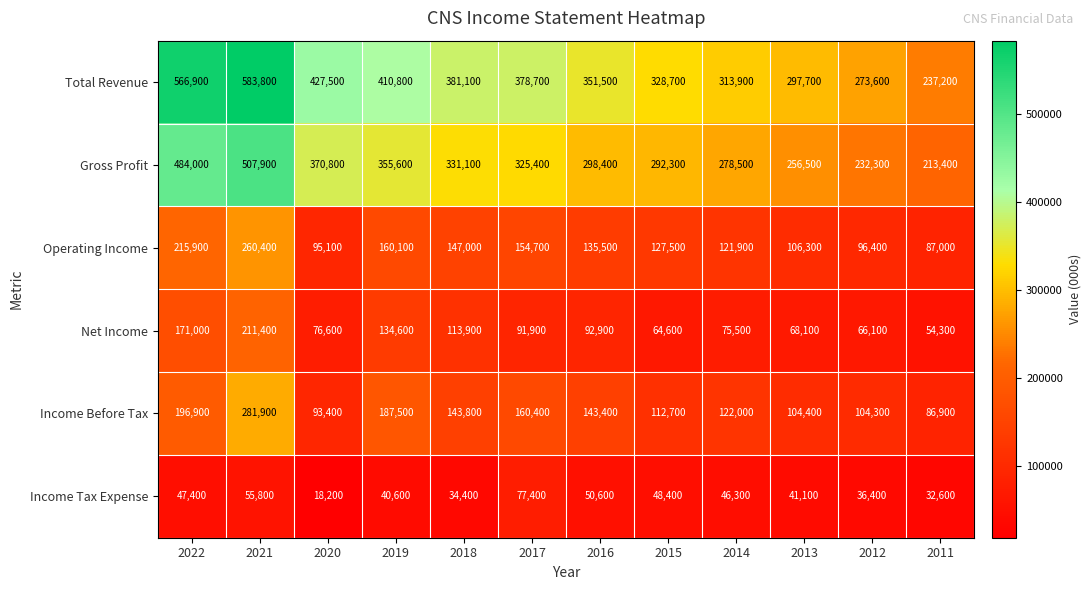

Which series has the largest total across all categories?

Total Revenue